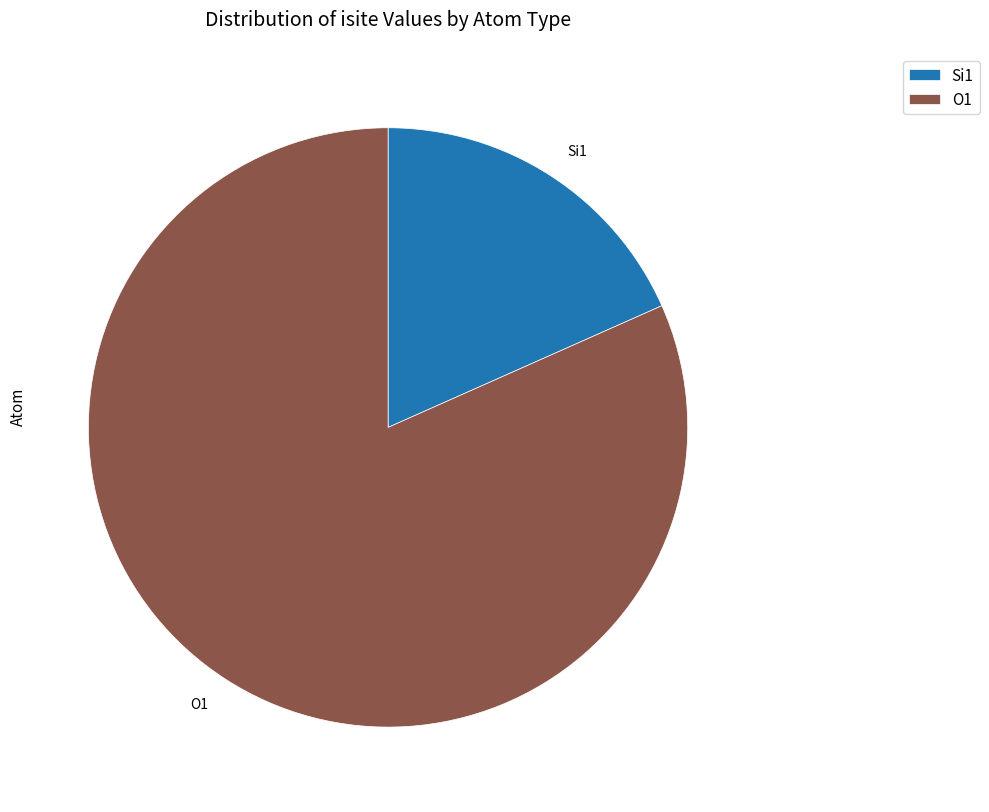

Rank the categories by value from highest to lowest.

O1, Si1